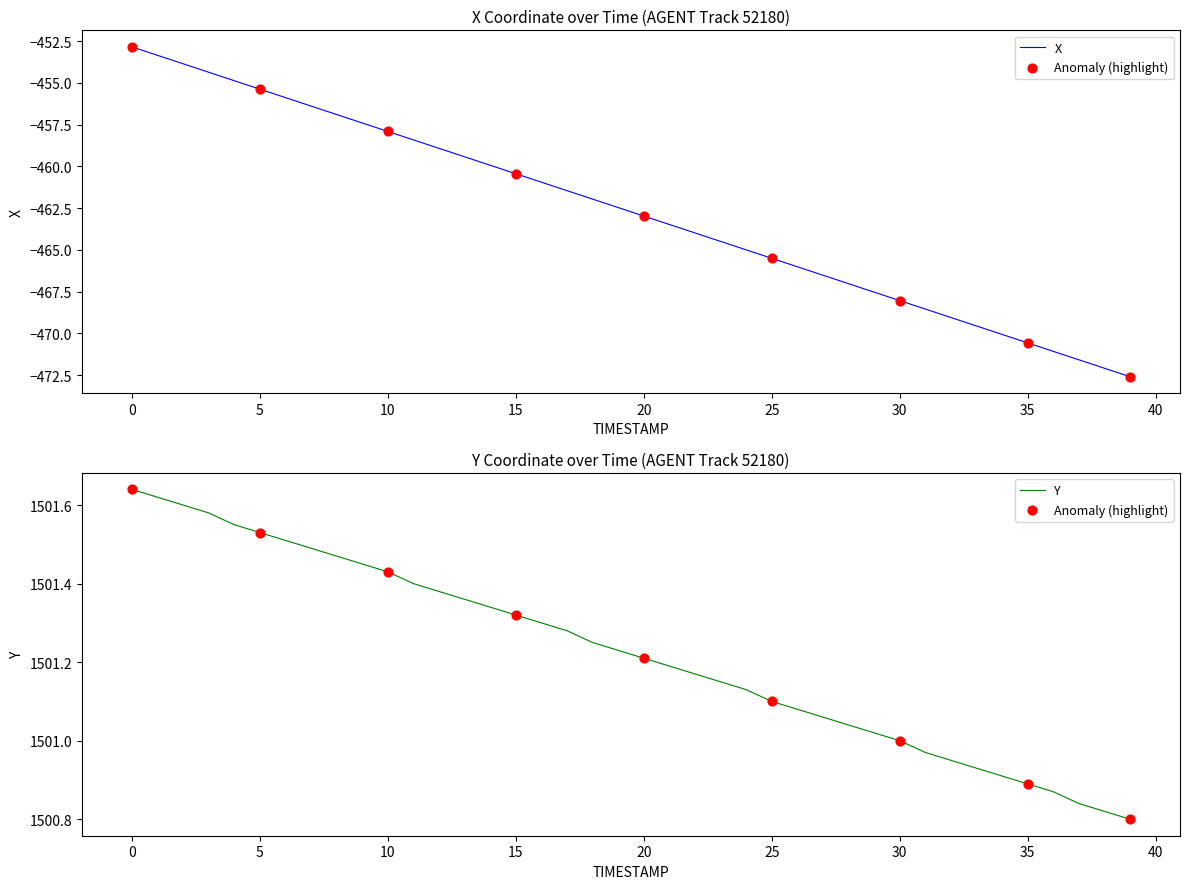

What is the total value across all series at 36?

1029.8